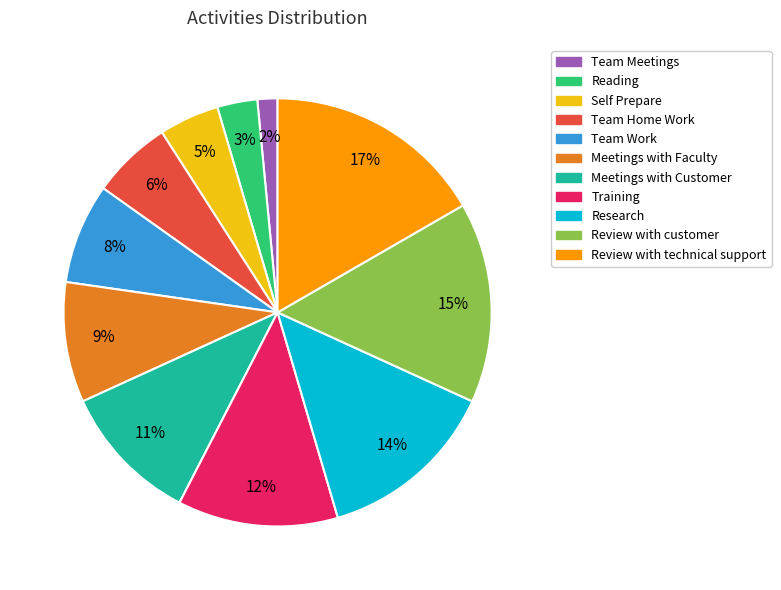

What is the smallest slice in the pie chart?

Team Meetings